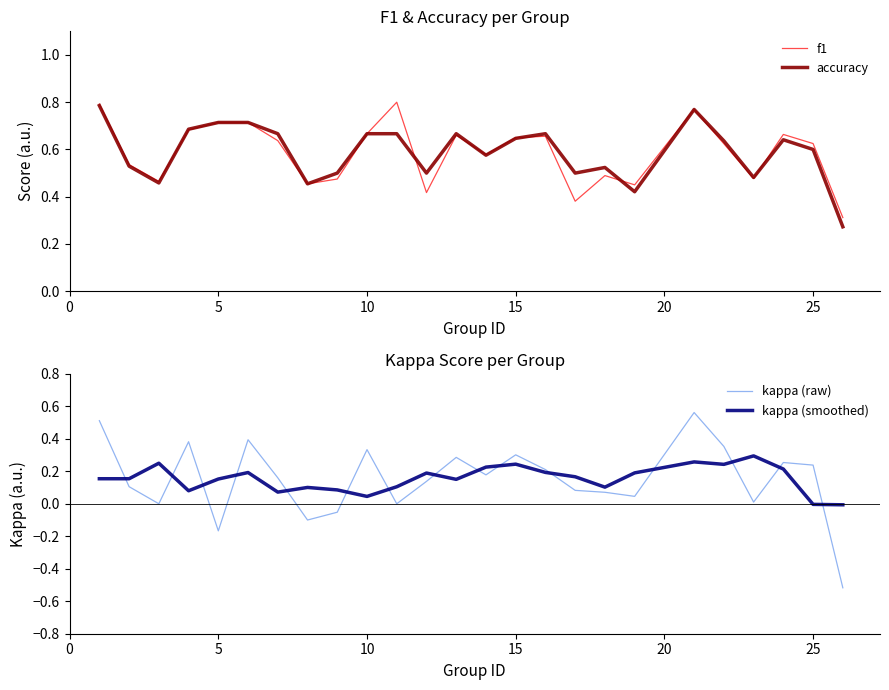

Does the chart display data point markers on the line(s)?

No